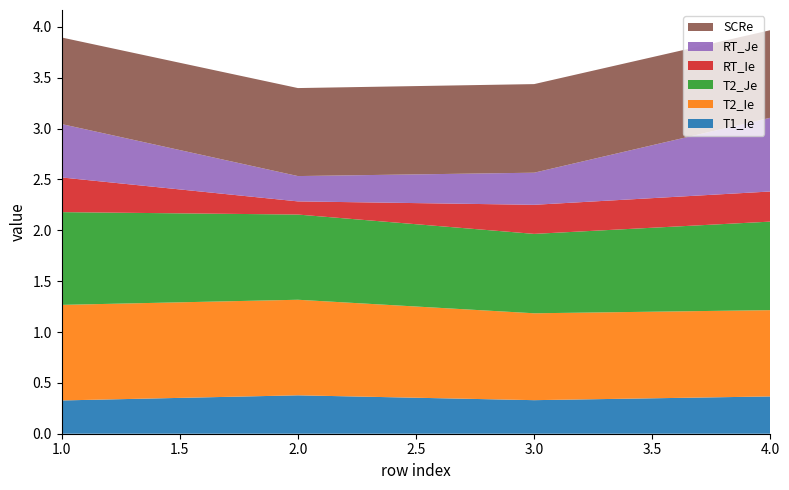

Reading left to right, transcribe all the data shown in this chart.

T1_Ie: 0.3	0.4	0.3	0.4
T2_Ie: 0.9	0.9	0.9	0.8
T2_Je: 0.9	0.8	0.8	0.9
RT_Ie: 0.3	0.1	0.3	0.3
RT_Je: 0.5	0.2	0.3	0.7
SCRe: 0.9	0.9	0.9	0.9